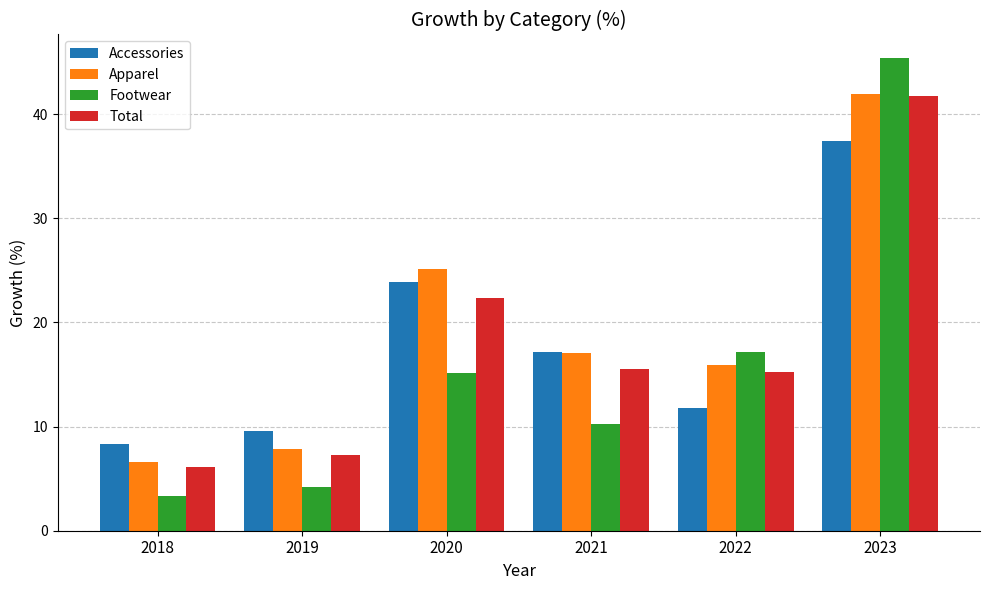

What are all the series names shown in the legend?

Accessories, Apparel, Footwear, Total